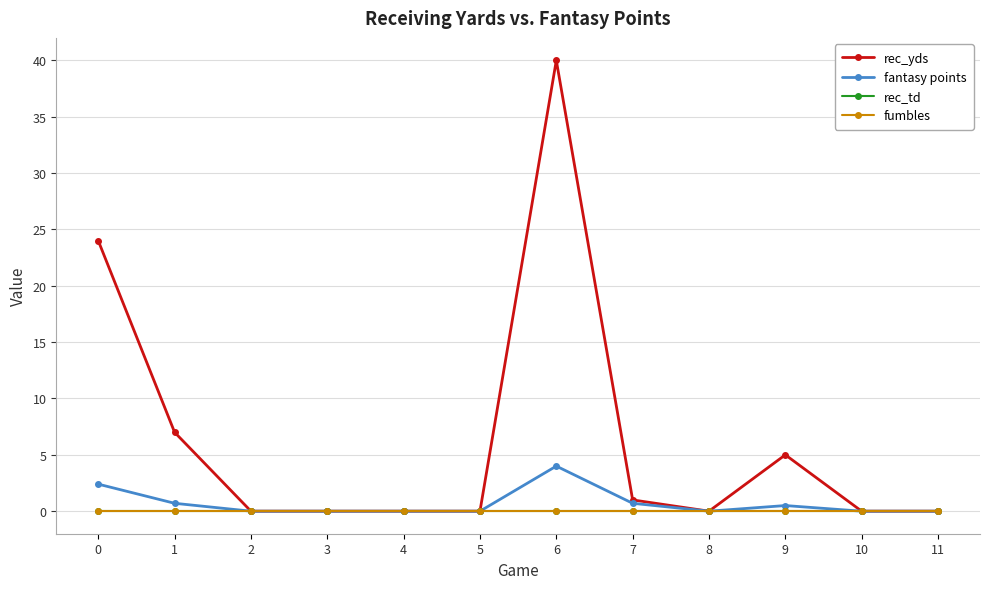

Is this an area chart (filled region under the line)?

No